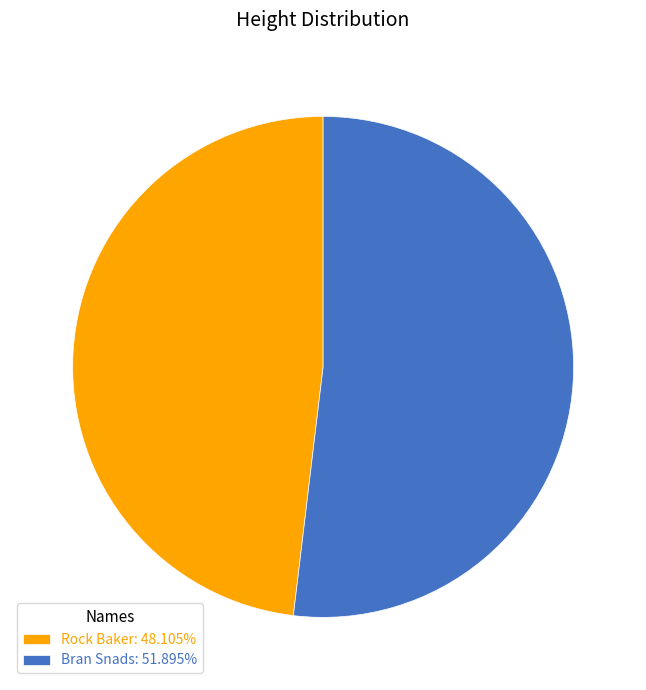

Does Rock Baker: 48.105% account for over 50% of the chart?

No